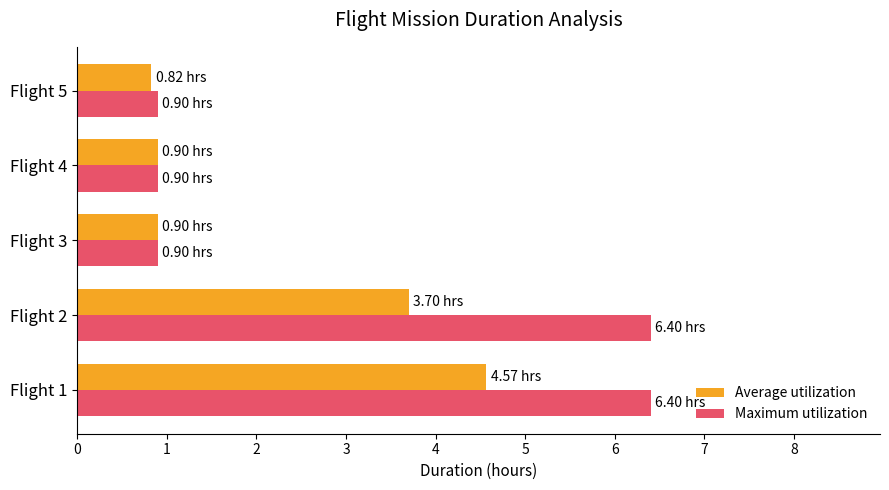

List the series in order of their peak value, lowest first.

Average utilization, Maximum utilization